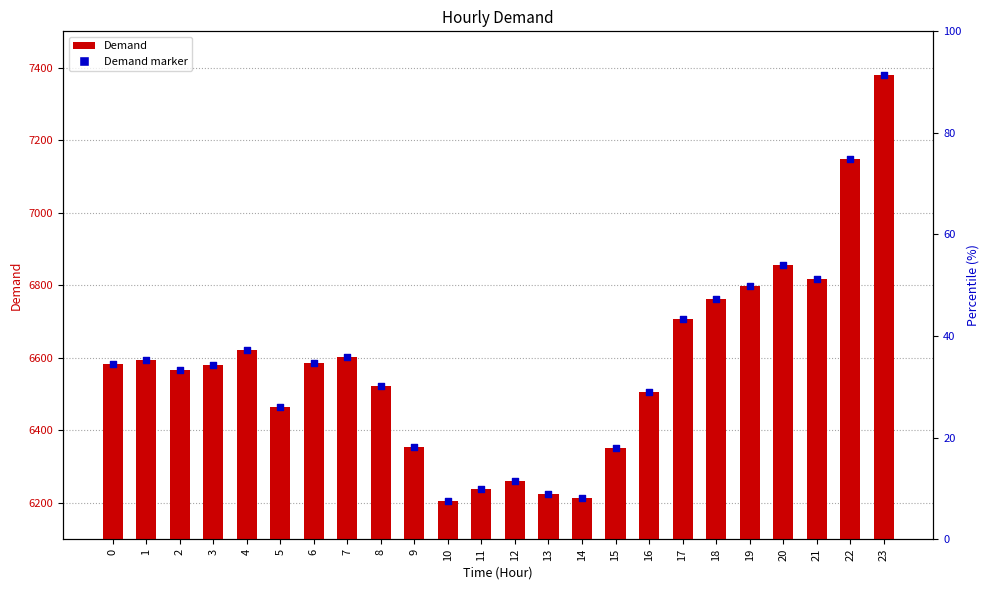

Is the value of Demand marker at 14 greater than the value of Demand at 10?

Yes